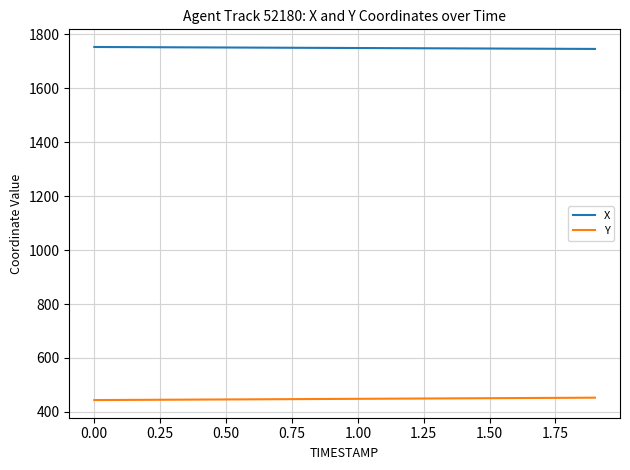

What is the difference between the maximum and minimum values in the Y series?

8.8